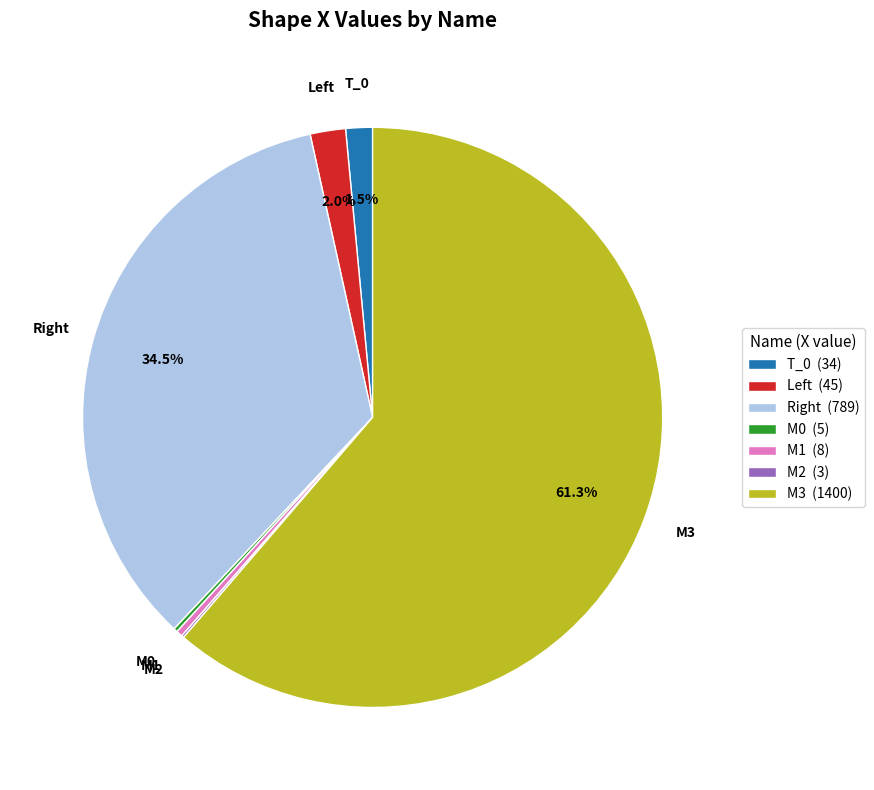

To the nearest percent, what percentage of the pie is M3?

61%